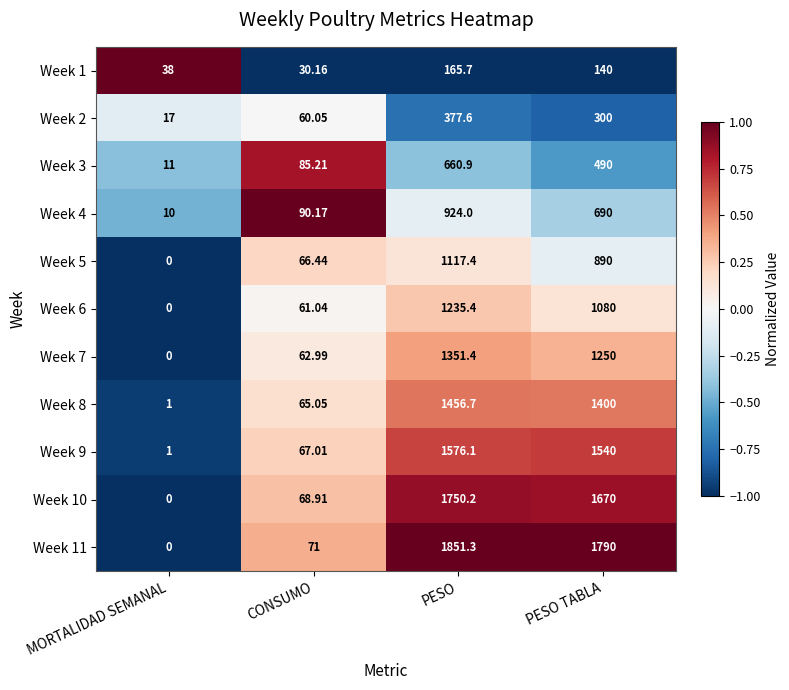

How many values in the Week 6 series are below 1080?

2